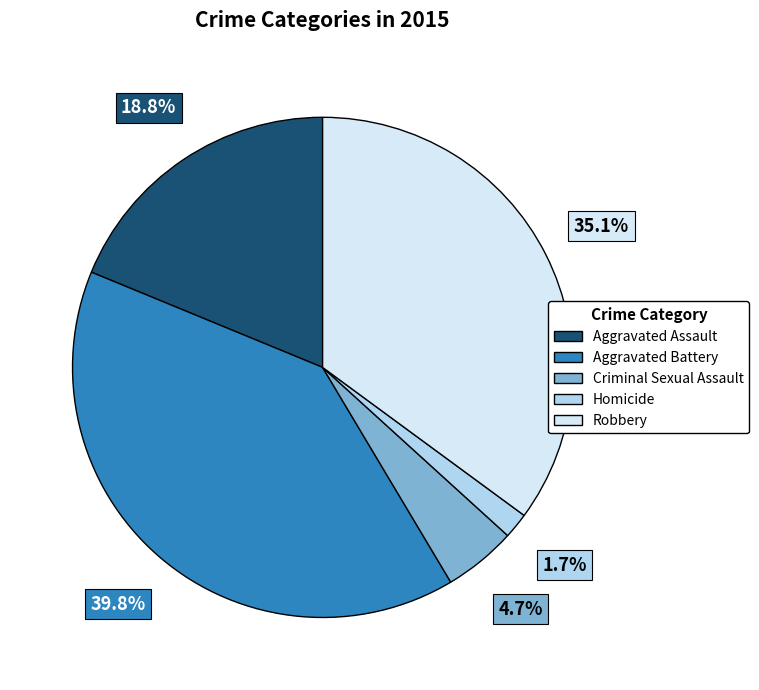

What is the ratio of the value at Aggravated Assault to the value at Aggravated Battery?

0.5